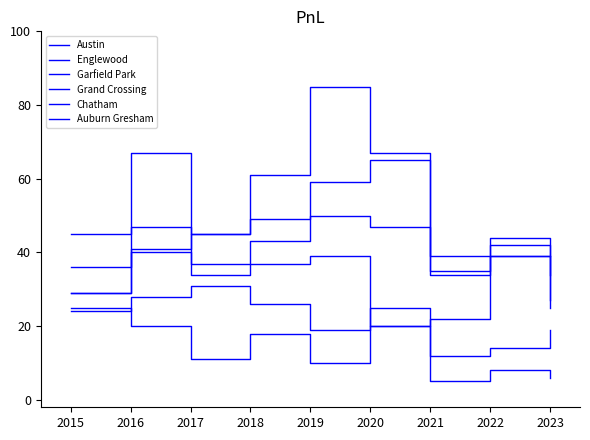

List the series in order of their peak value, highest first.

Garfield Park, Englewood, Austin, Grand Crossing, Chatham, Auburn Gresham